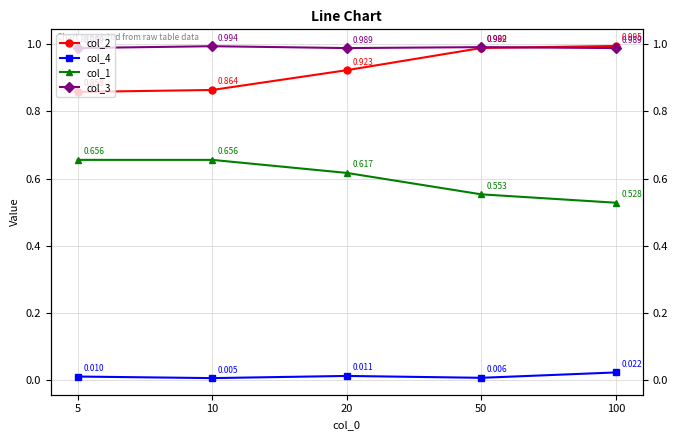

True or false: col_3 and col_4 cross at least once.

False